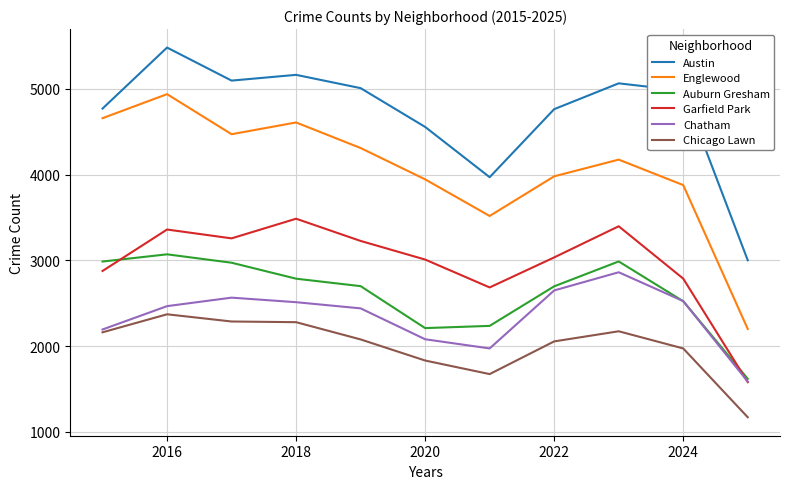

How many times do Garfield Park and Chatham cross each other?

1